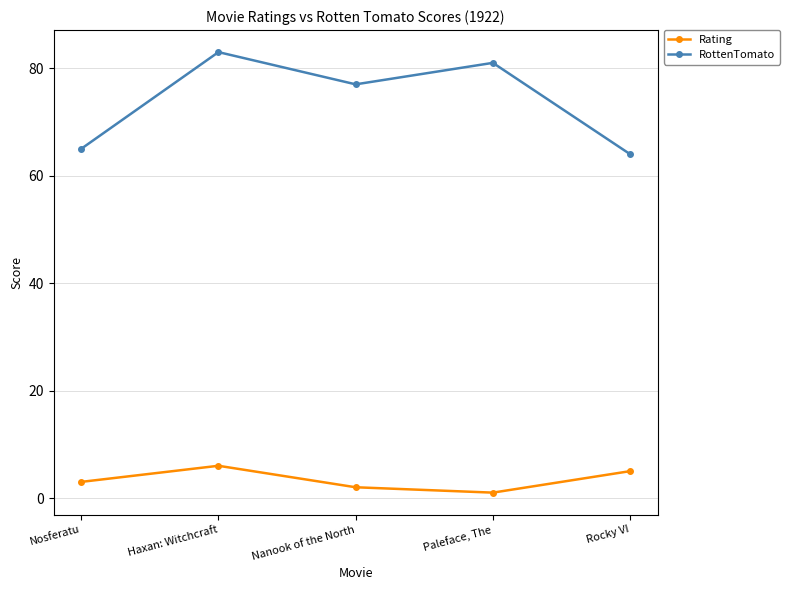

What is the approximate value of RottenTomato at Haxan: Witchcraft?

83